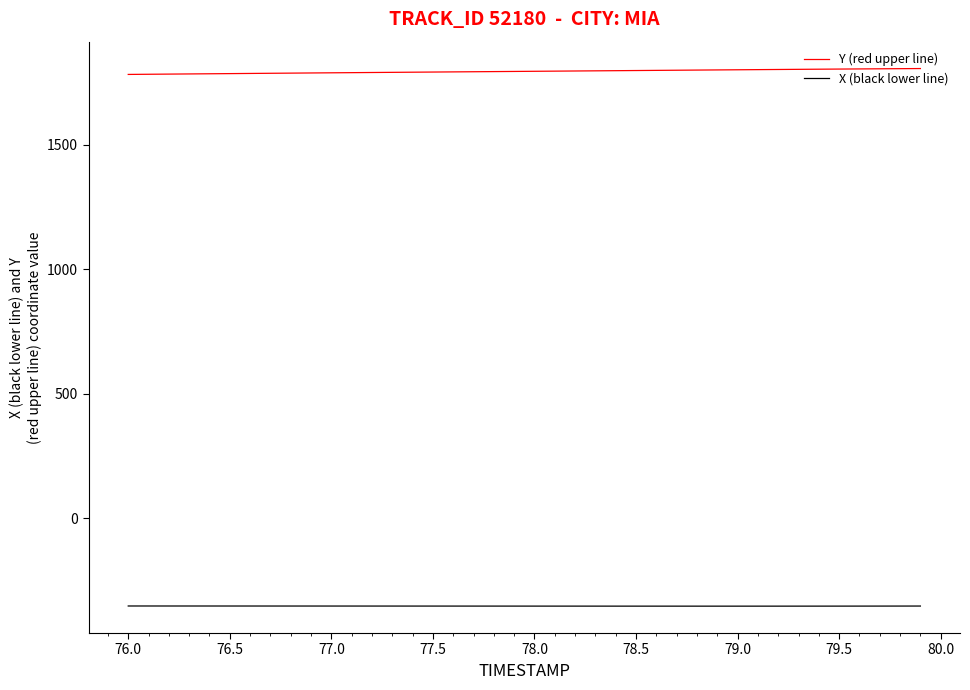

True or false: Y (red upper line) and X (black lower line) cross at least once.

False